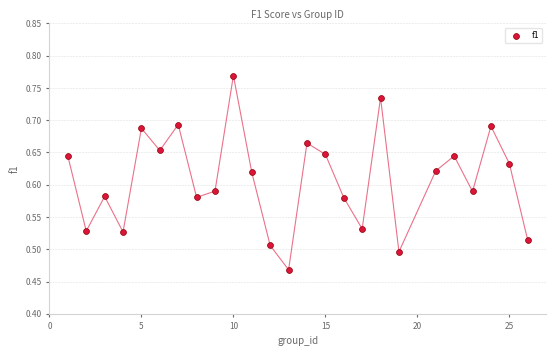

What is the range of Y values (max minus min)?

0.3